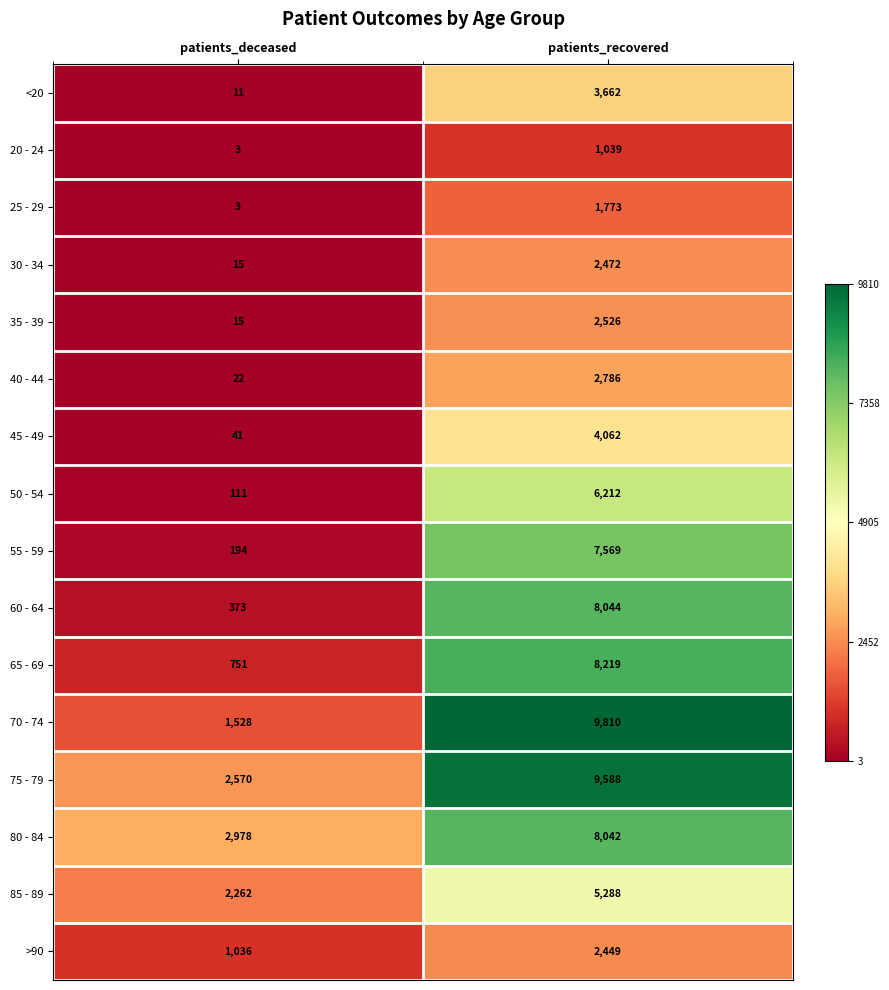

What is the spread (max minus min) of values at patients_deceased?

2975